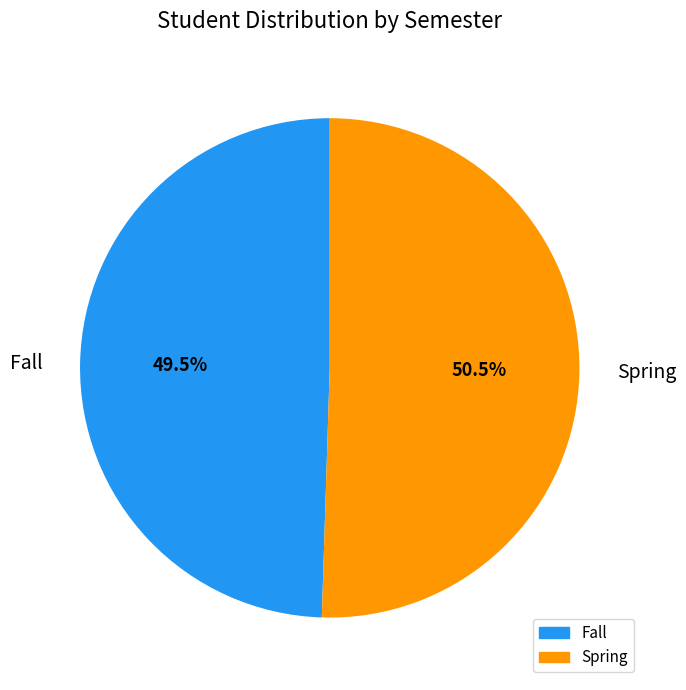

Which has a higher value, Spring or Fall?

Spring